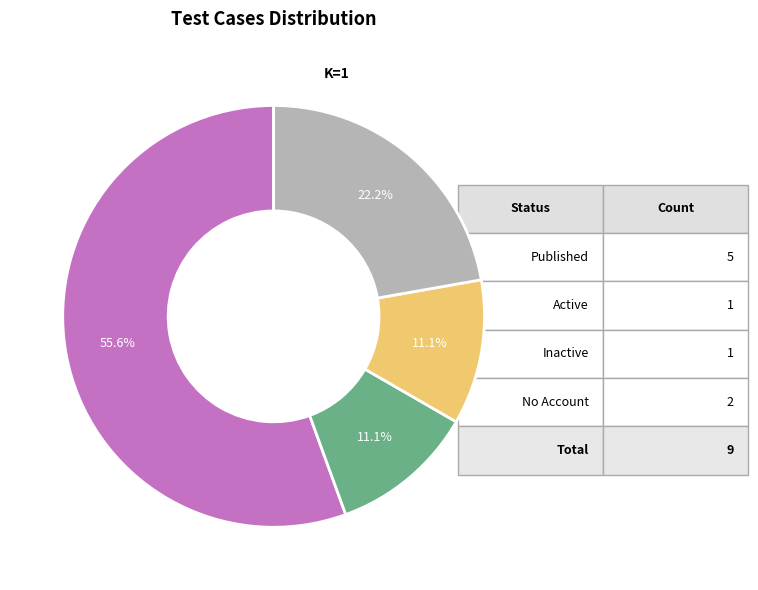

Does any single category account for the majority?

Yes